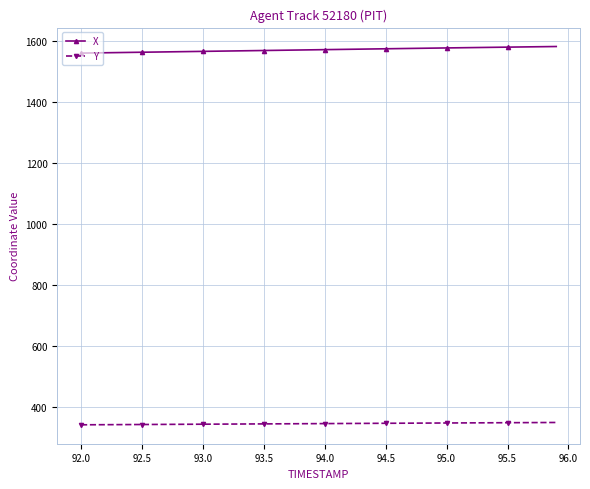

What is the smallest value displayed?

343.1